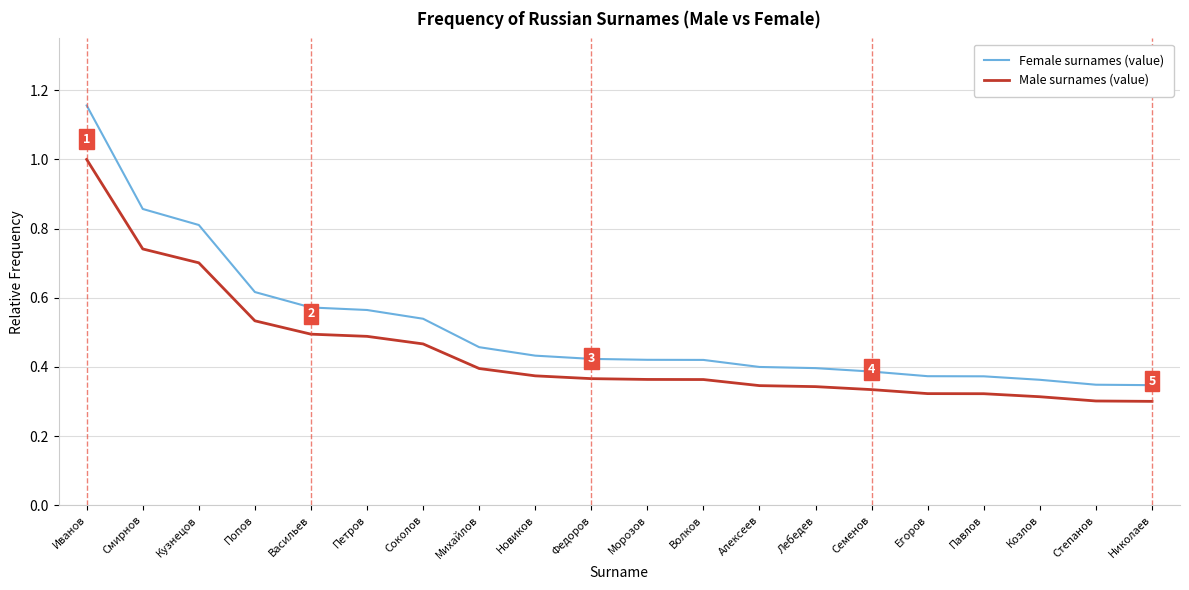

Is it true that Female surnames (value) equals 0.4 at Алексеев?

True